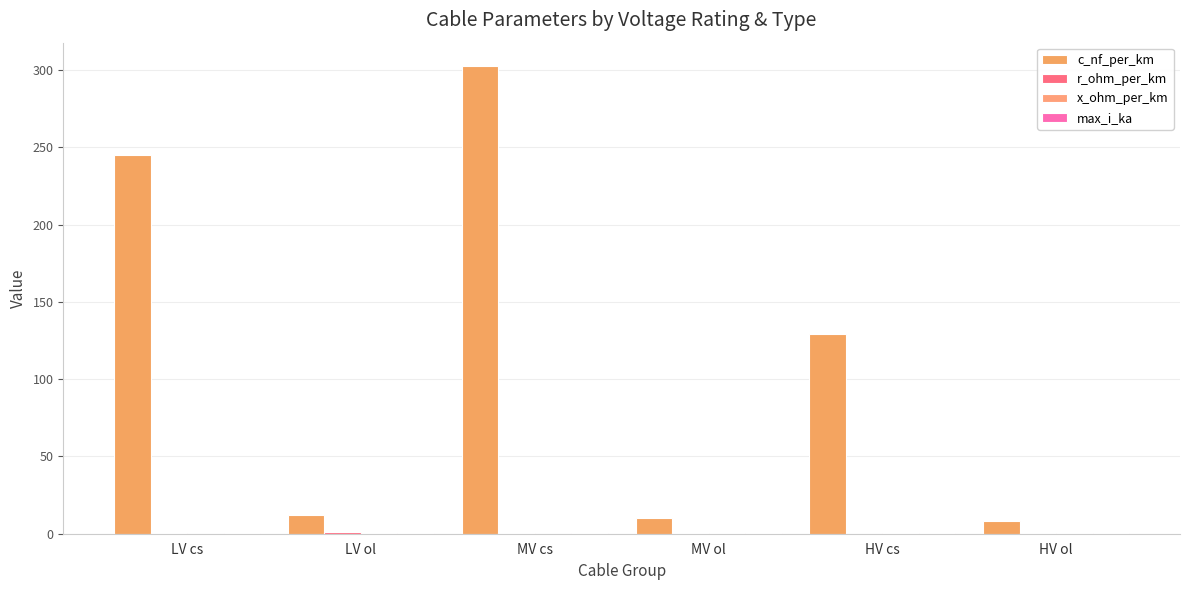

What is the difference between the r_ohm_per_km values at LV ol and LV cs?

0.6